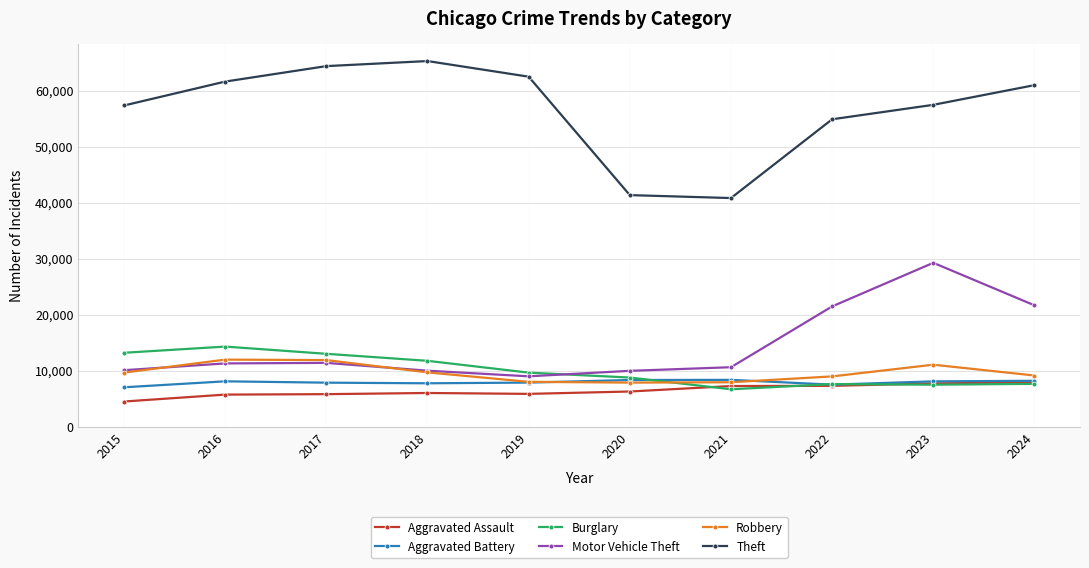

Where do Motor Vehicle Theft and Burglary first cross each other?

2019 and 2020